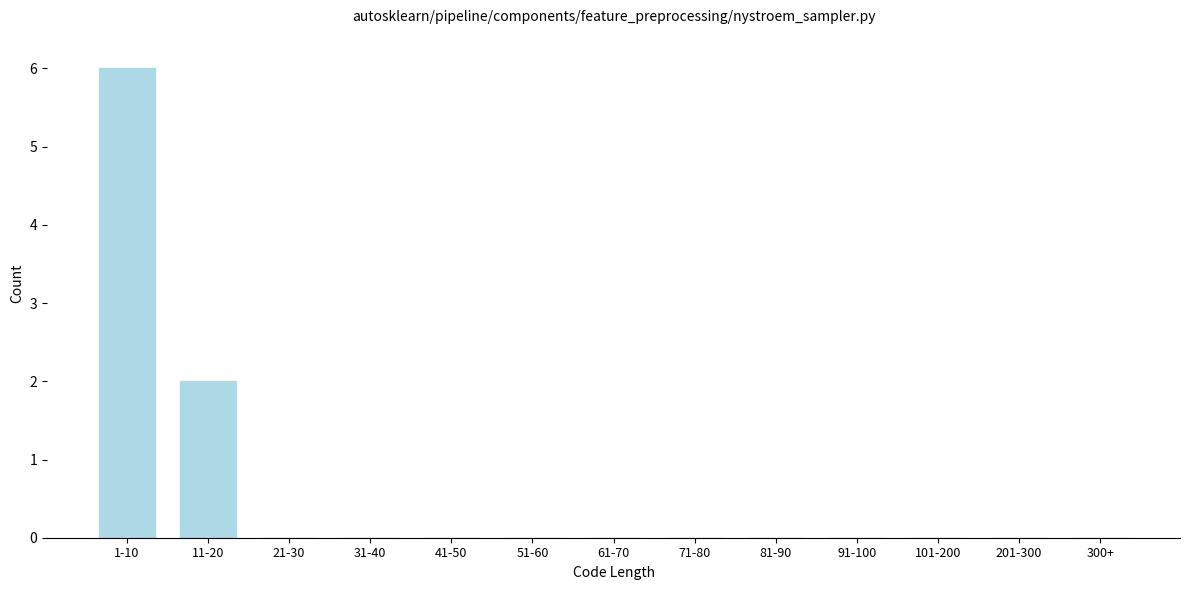

Reading right to left, transcribe all the data shown in this chart.

300+=0	201-300=0	101-200=0	91-100=0	81-90=0	71-80=0	61-70=0	51-60=0	41-50=0	31-40=0	21-30=0	11-20=2	1-10=6